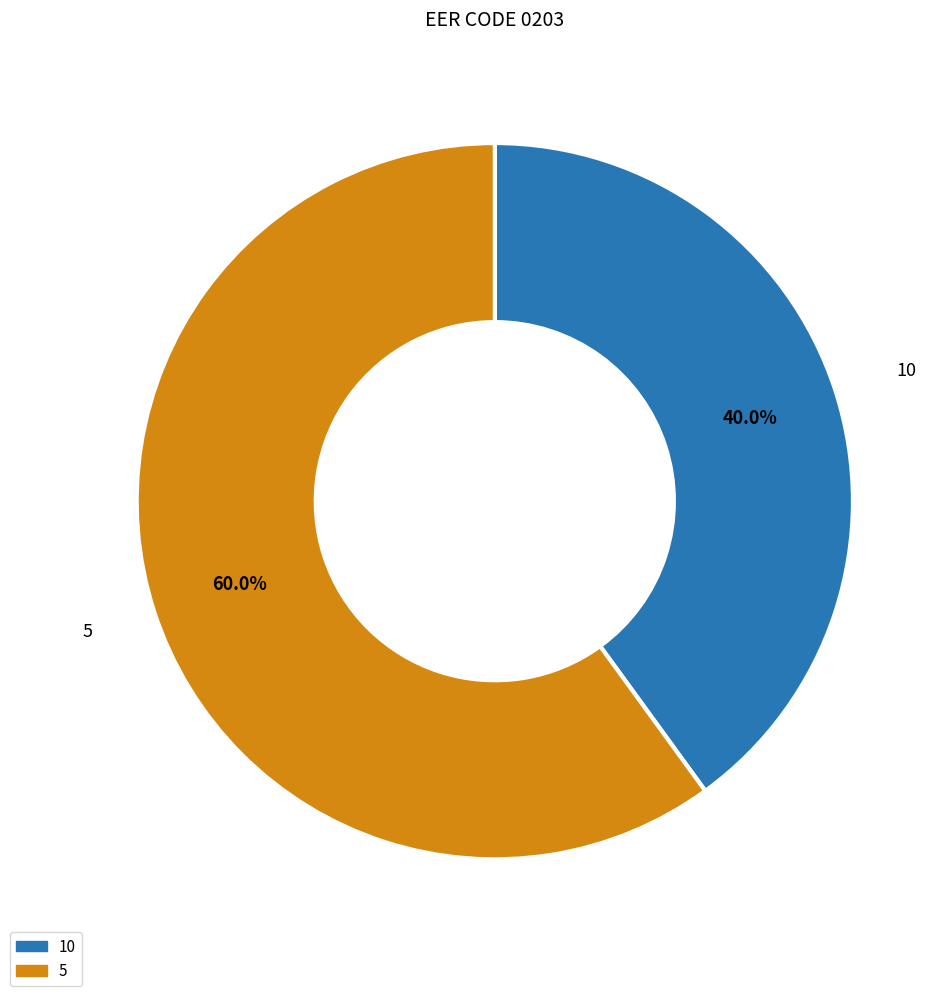

What is the ratio of the value at 10 to the value at 5?

0.7